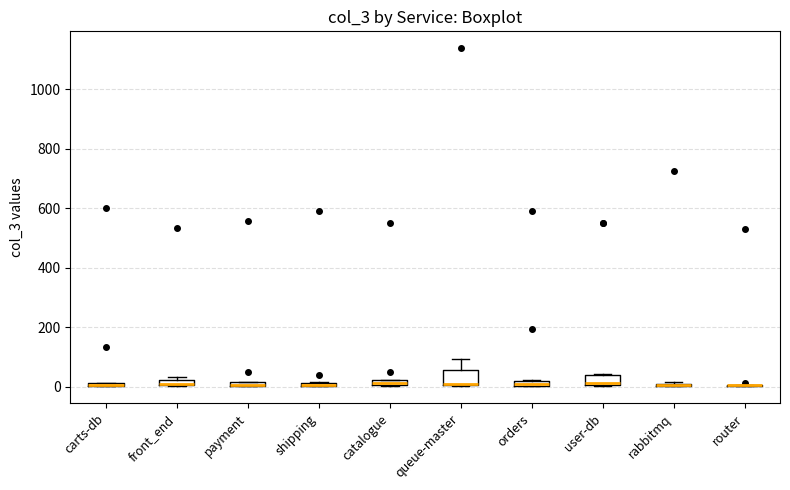

Where is the lower edge of the box for payment on the y-axis? The values are not printed on the chart, so give them approximately, as read against the axis.

0